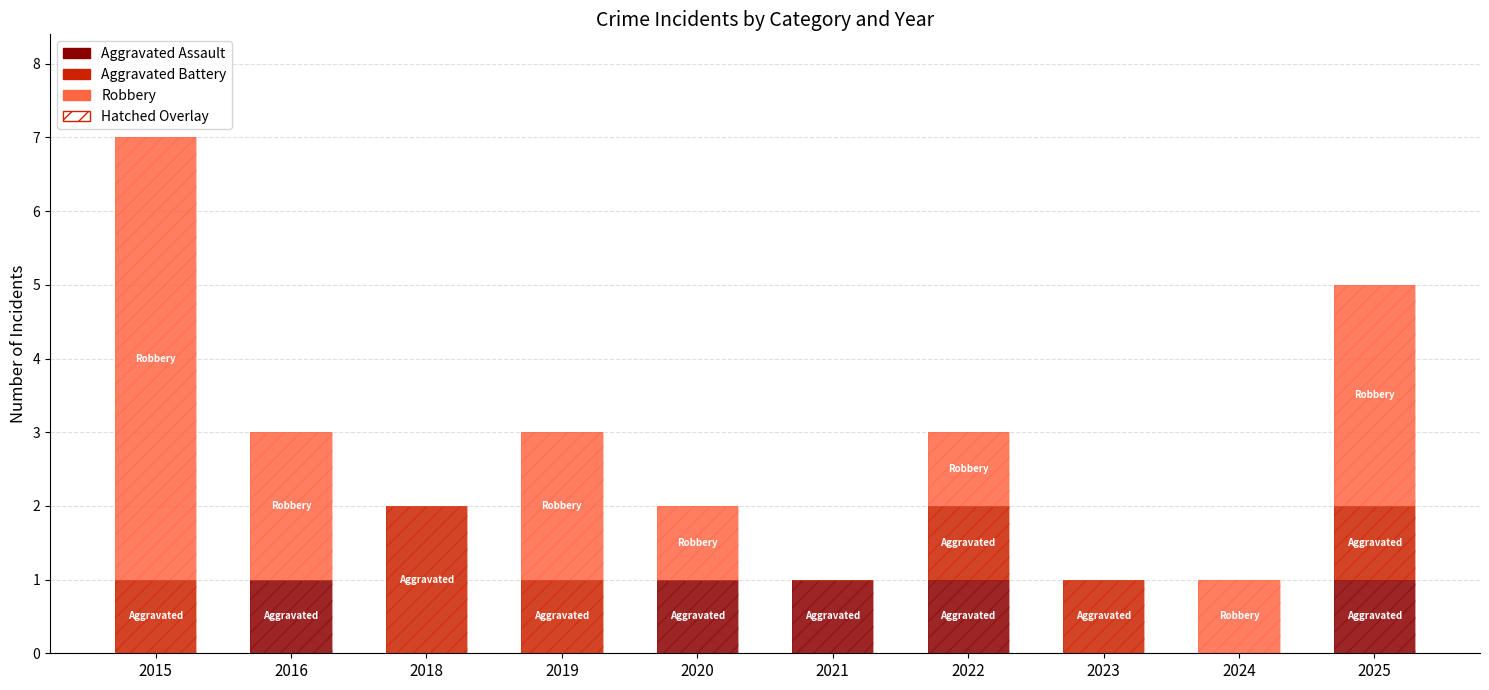

Which category has the lowest value in the Robbery series?

2018